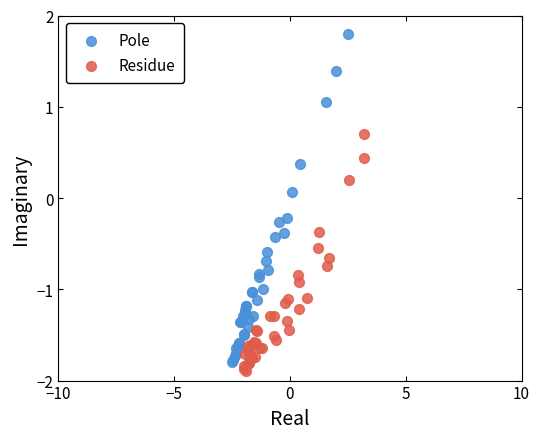

What are all the series names shown in the legend?

Pole, Residue